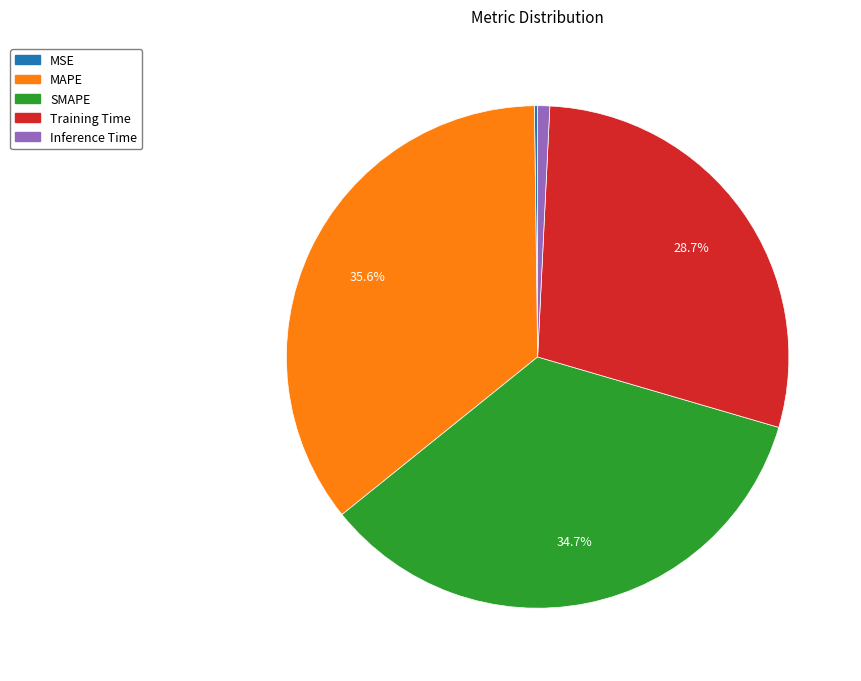

Between Inference Time and SMAPE, which is larger?

SMAPE